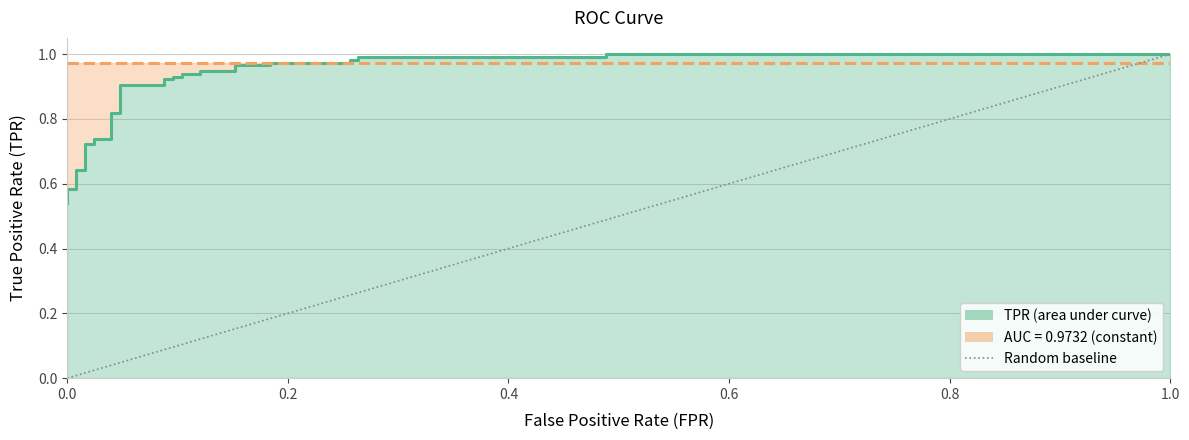

The chart shows a value of 1.3 at 23. True or false?

False